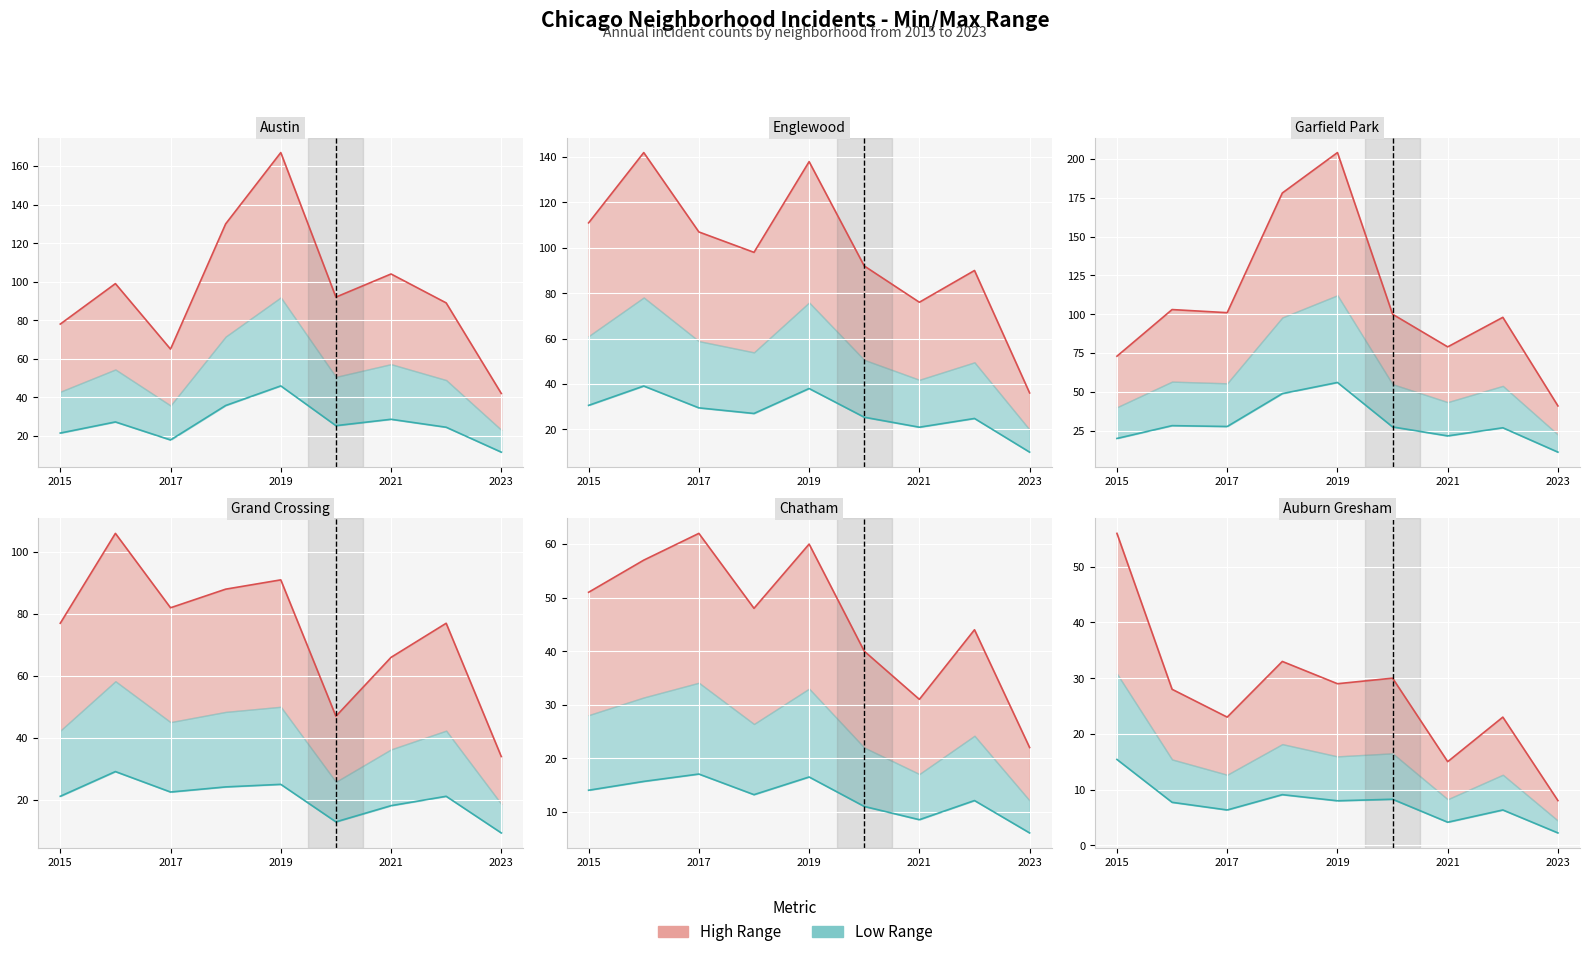

Is the value of Garfield Park at 2015 greater than the value of Auburn Gresham at 2016?

Yes